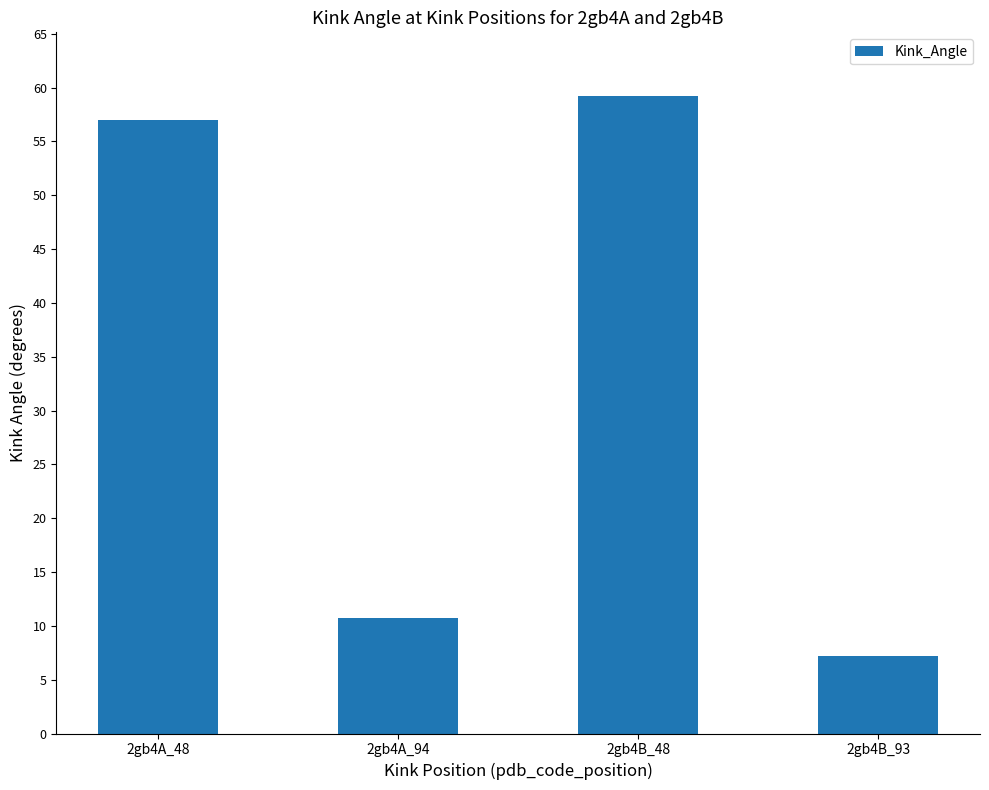

Is it true that the value at 2gb4A_94 is 7.0?

False